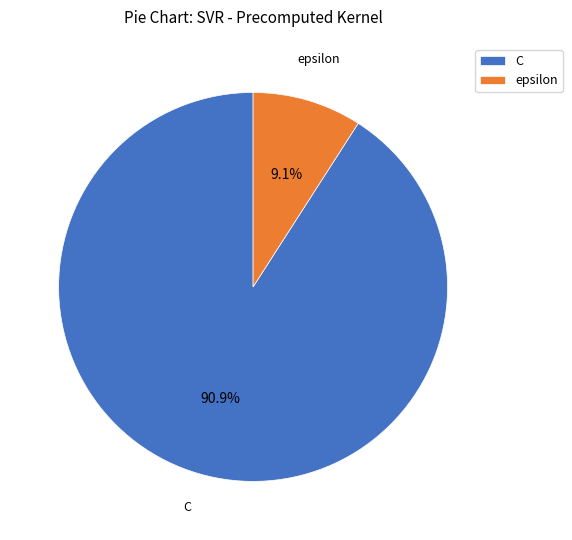

Which slice is the smallest?

epsilon